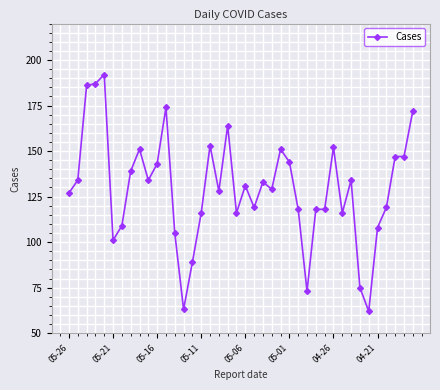

Reading left to right, transcribe all the data shown in this chart.

127	134	186	187	192	101	109	139	151	134	143	174	105	63	89	116	153	128	164	116	131	119	133	129	151	144	118	73	118	118	152	116	134	75	62	108	119	147	147	172